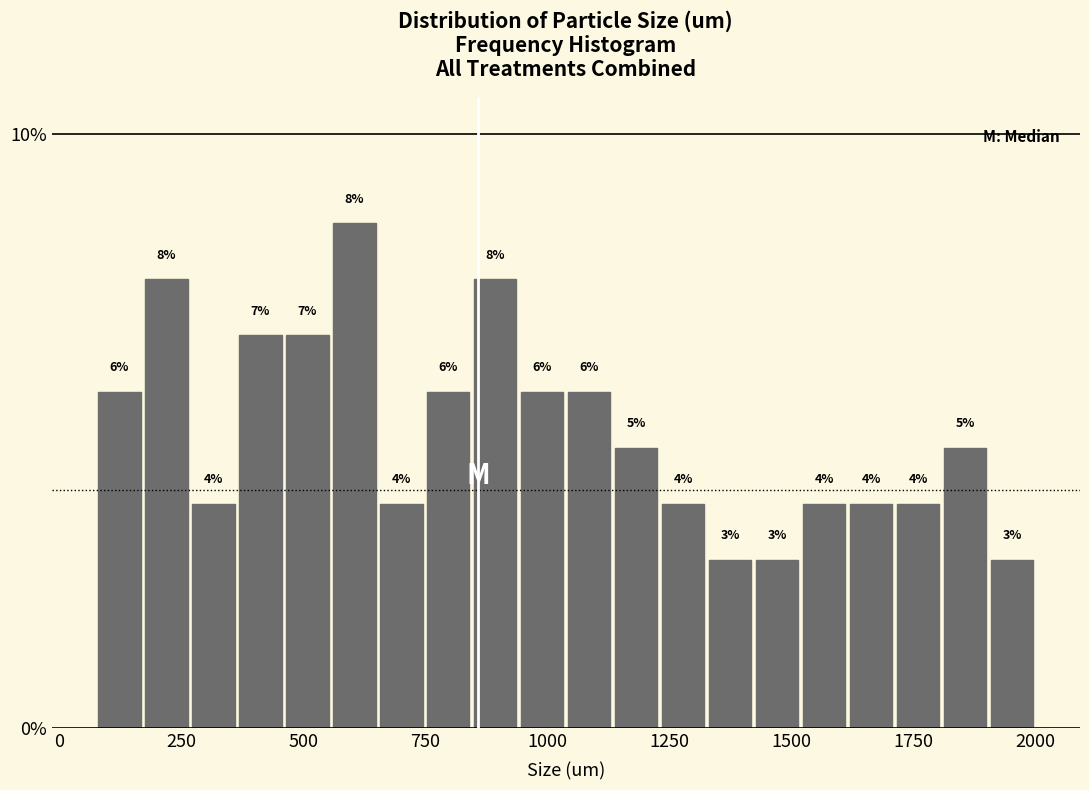

Around what value on the x-axis is the tallest bar? Give the approximate position of its centre, as read against the axis.

600